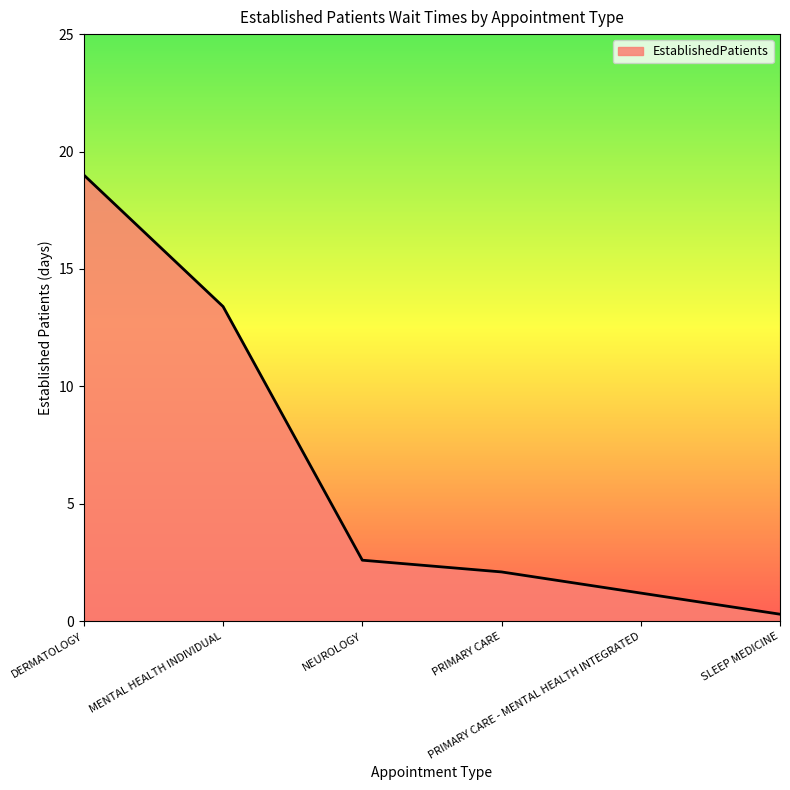

List the labels in order of value, smallest first.

SLEEP MEDICINE, PRIMARY CARE - MENTAL HEALTH INTEGRATED, PRIMARY CARE, NEUROLOGY, MENTAL HEALTH INDIVIDUAL, DERMATOLOGY